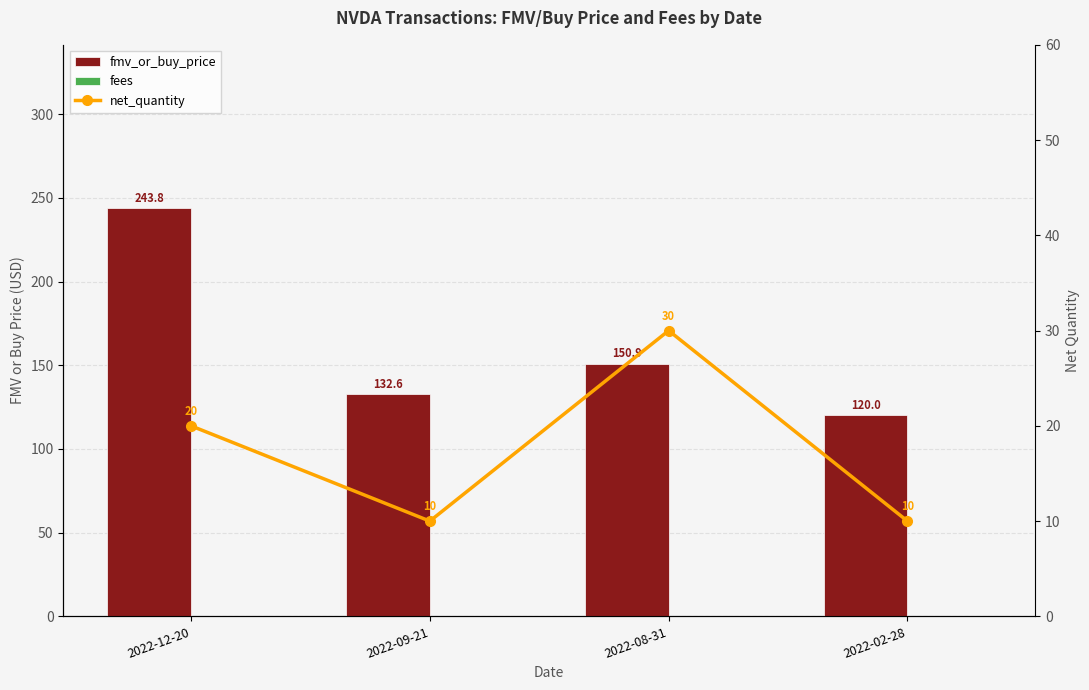

How many groups of bars are there?

4